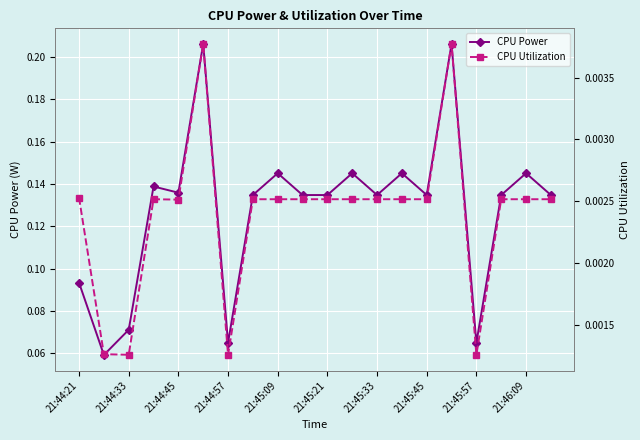

True or false: CPU Power has a value of 0.0 at 21:45:21.

False